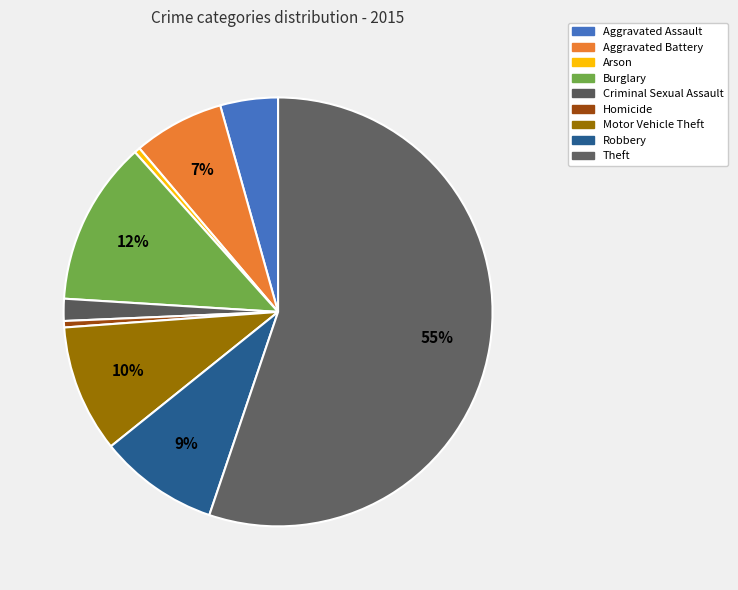

How many segments does this pie chart have?

9